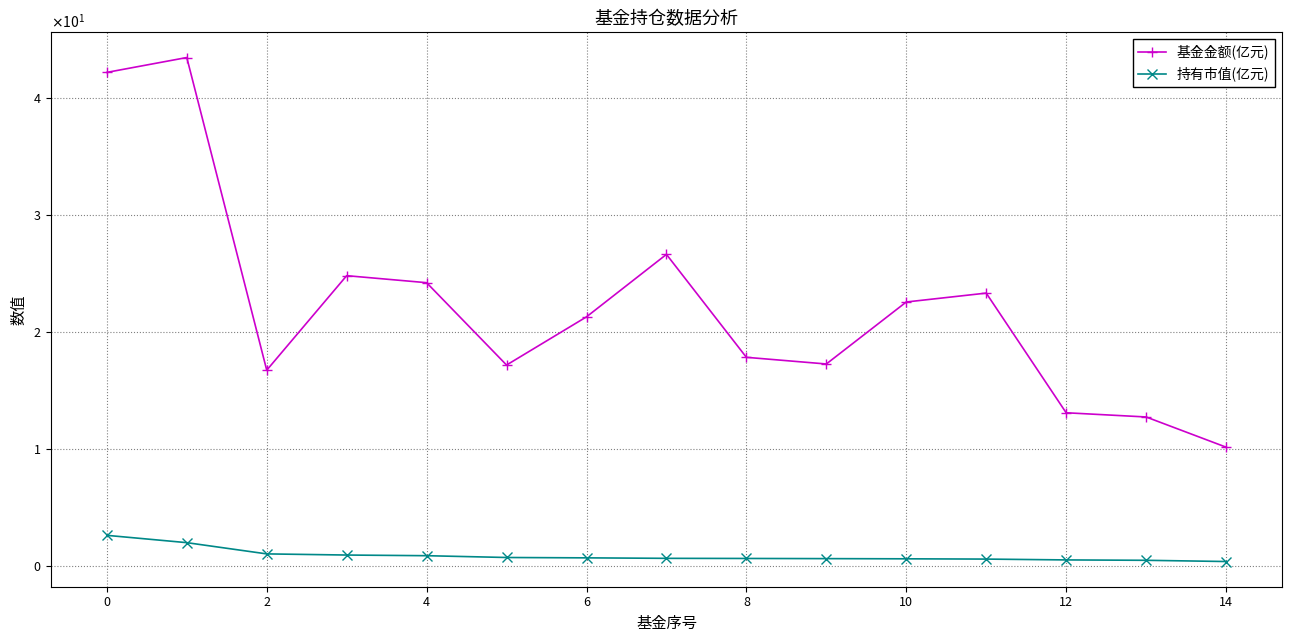

What are all the series names shown in the legend?

基金金额(亿元), 持有市值(亿元)